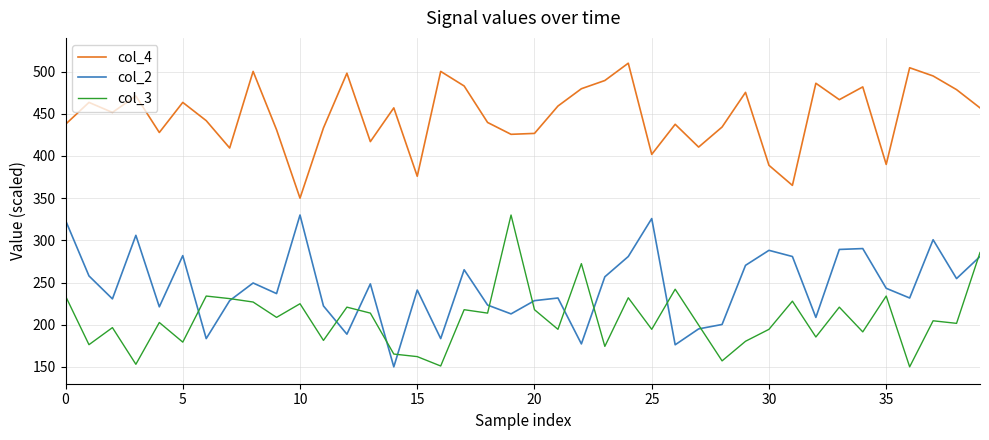

What is the minimum value for col_4?

350.0